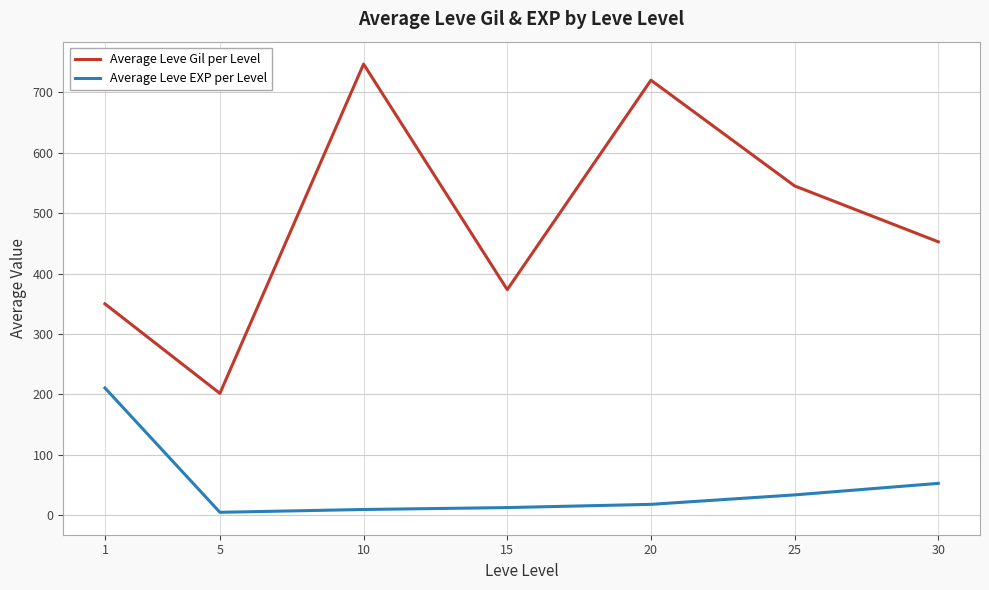

Rank the series at 15 from highest to lowest value.

Average Leve Gil per Level, Average Leve EXP per Level